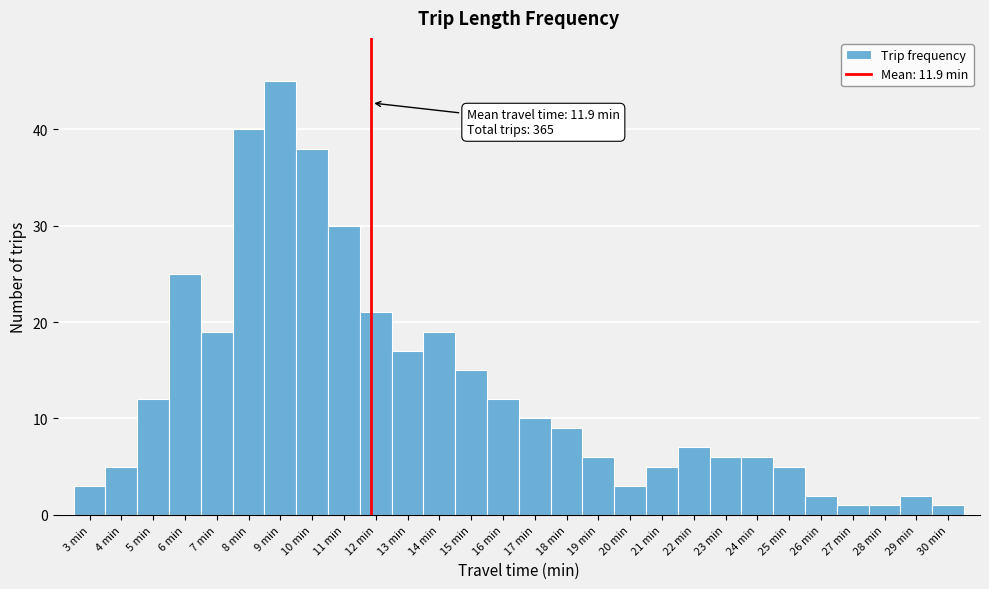

Over which range of the x-axis is the bar tallest?

8.5 to 9.5